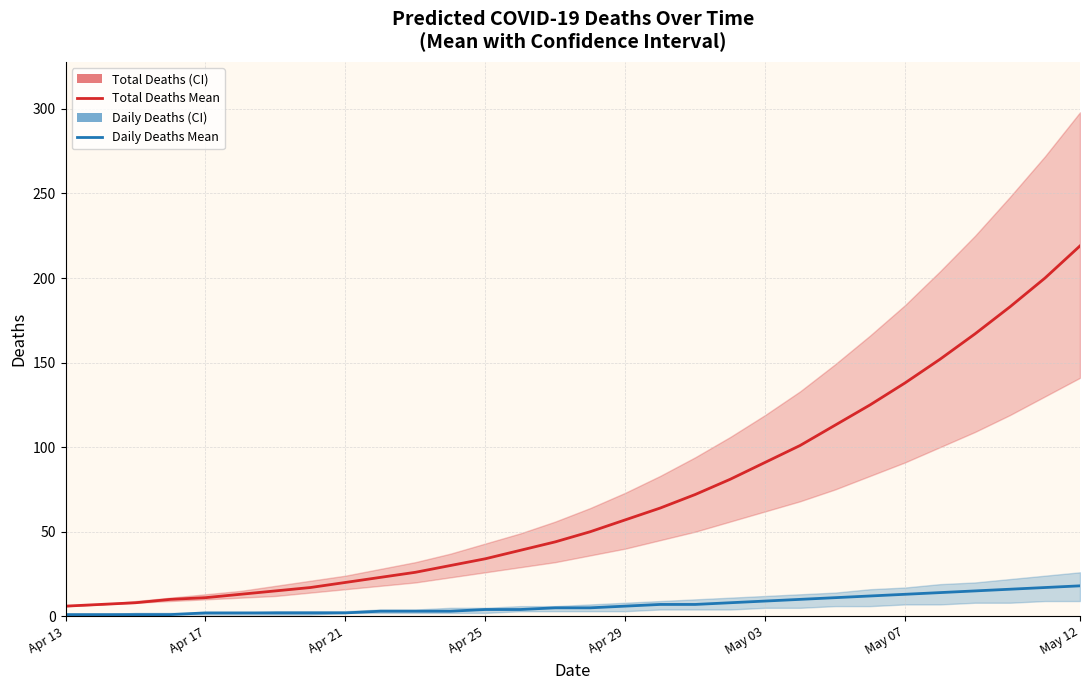

Reading right to left, list all the values displayed in this chart.

predicted_total_deaths_mean: 219	200	183	167	152	138	125	113	101	91	81	72	64	57	50	44	39	34	30	26	23	20	17	15	13	11	10	8	7	6
predicted_deaths_mean: 18	17	16	15	14	13	12	11	10	9	8	7	7	6	5	5	4	4	3	3	3	2	2	2	2	2	1	1	1	1